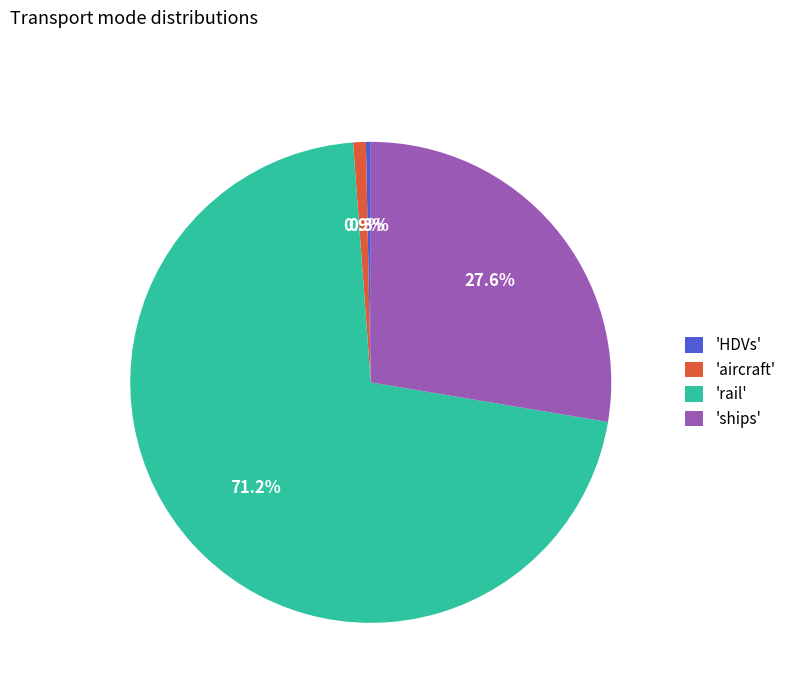

What is the majority slice?

'rail'